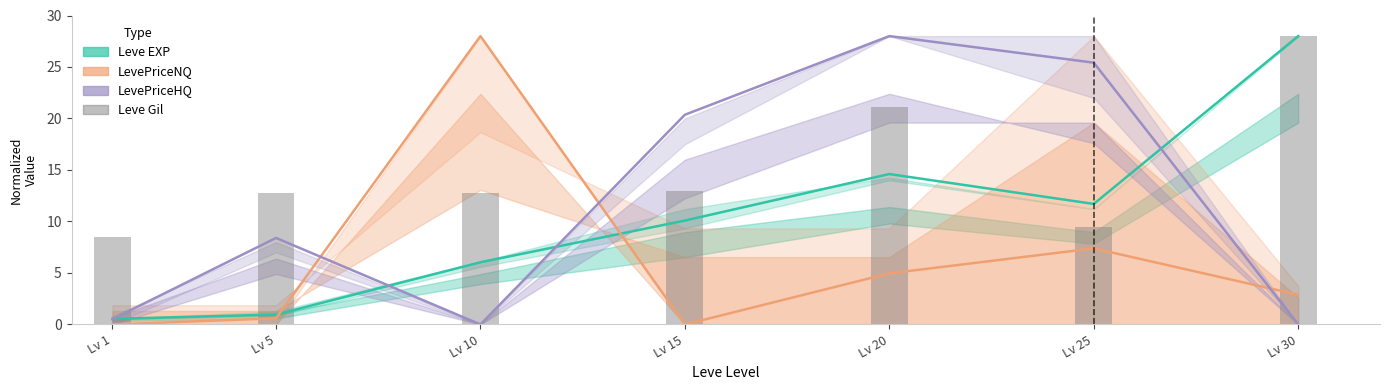

Rank the series by their maximum value, from highest to lowest.

Leve EXP, LevePriceNQ, LevePriceHQ, Leve Gil